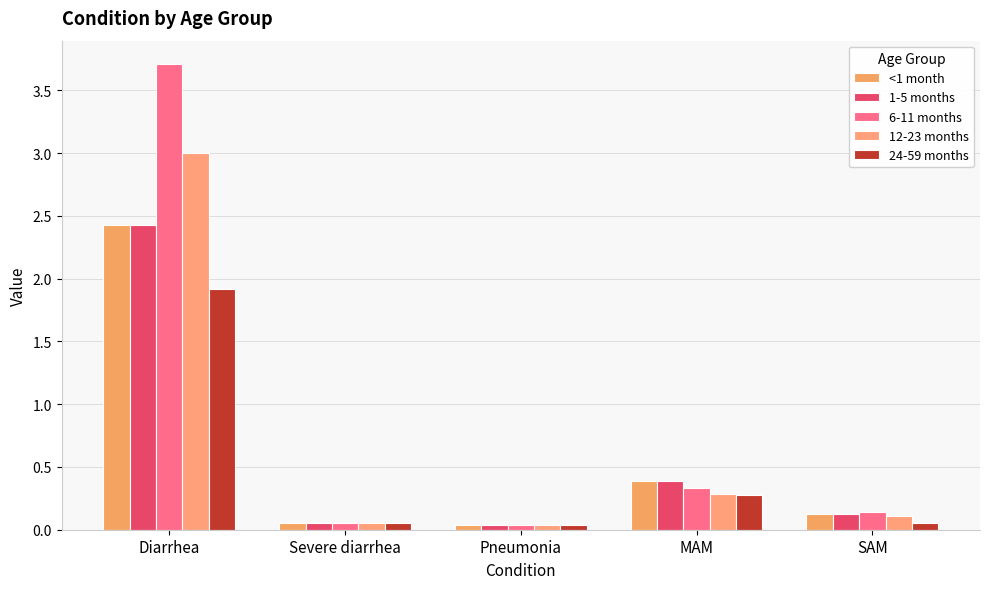

What is the difference between the second highest and minimum values in the 24-59 months series?

0.2